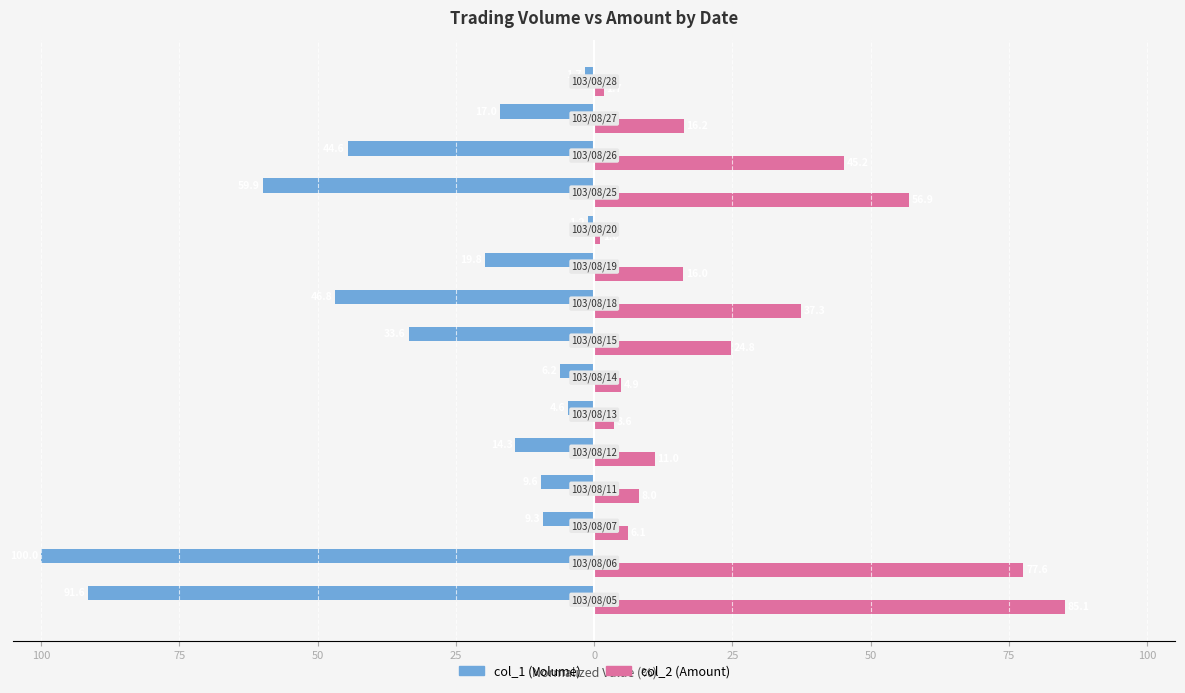

What is the label of the 10th bar from the right?

25